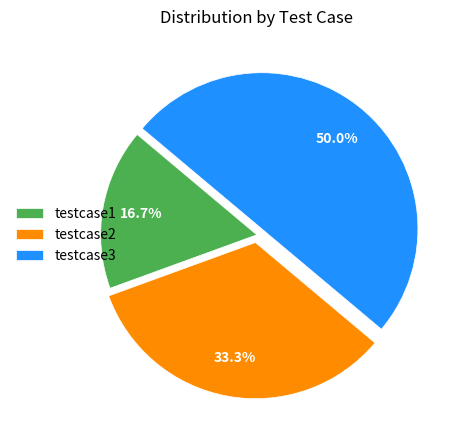

Is it true that testcase3 is 37% of the pie?

False